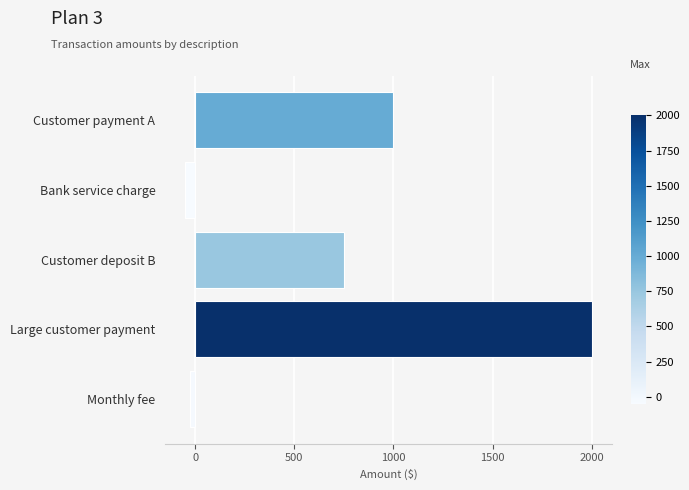

The value at Bank service charge is -50.2. True or false?

True